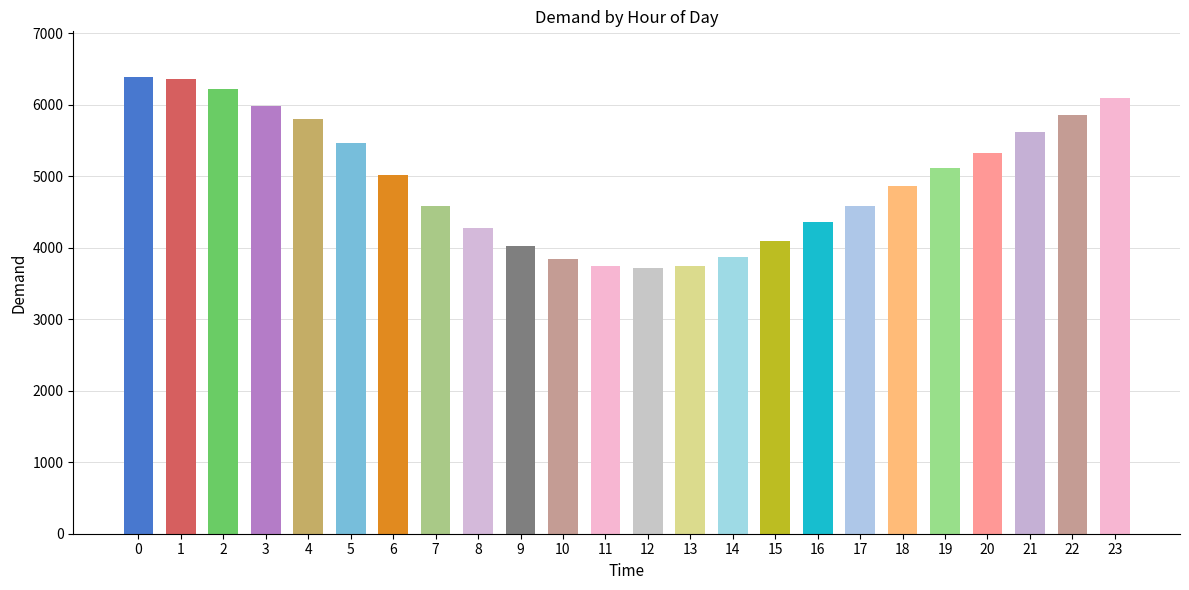

What is the greatest value displayed?

6389